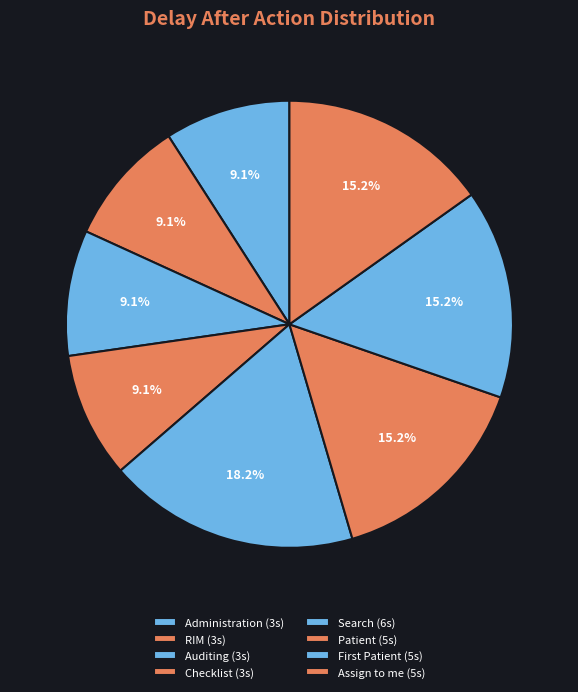

What is the largest slice in the pie chart?

Search